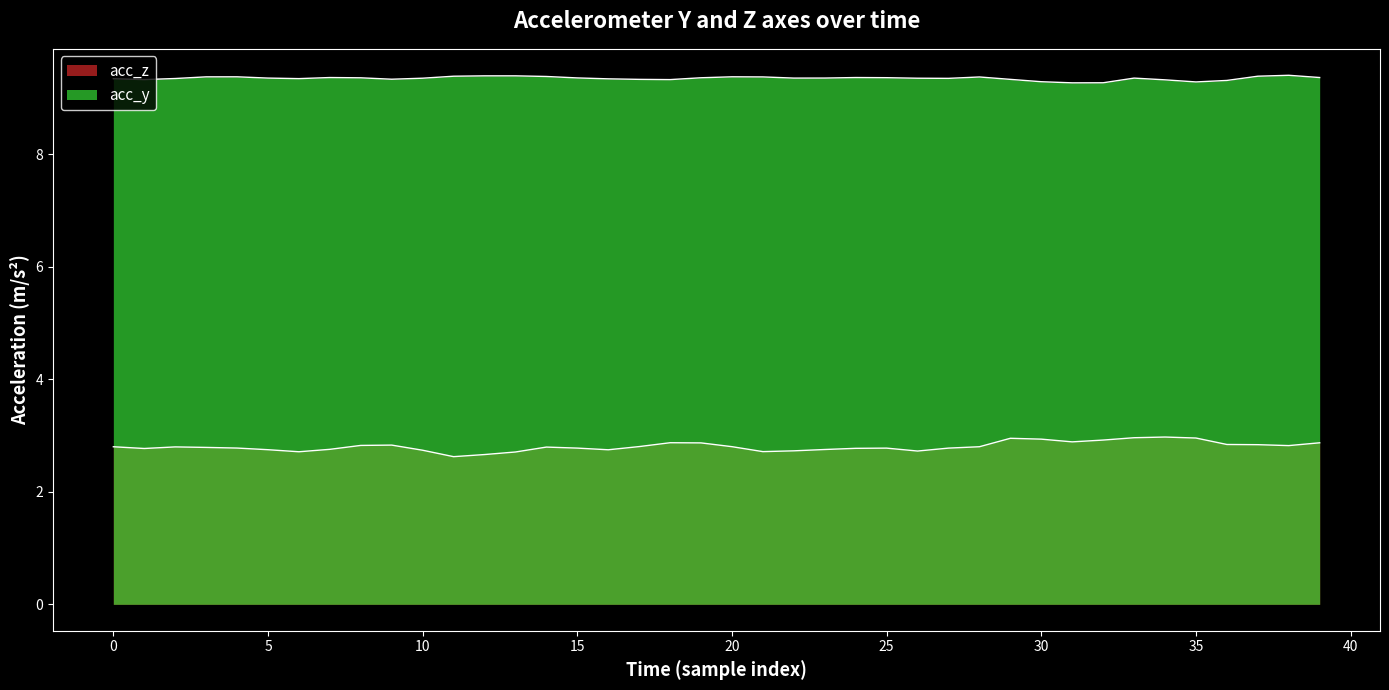

True or false: acc_z and acc_y cross at least once.

False